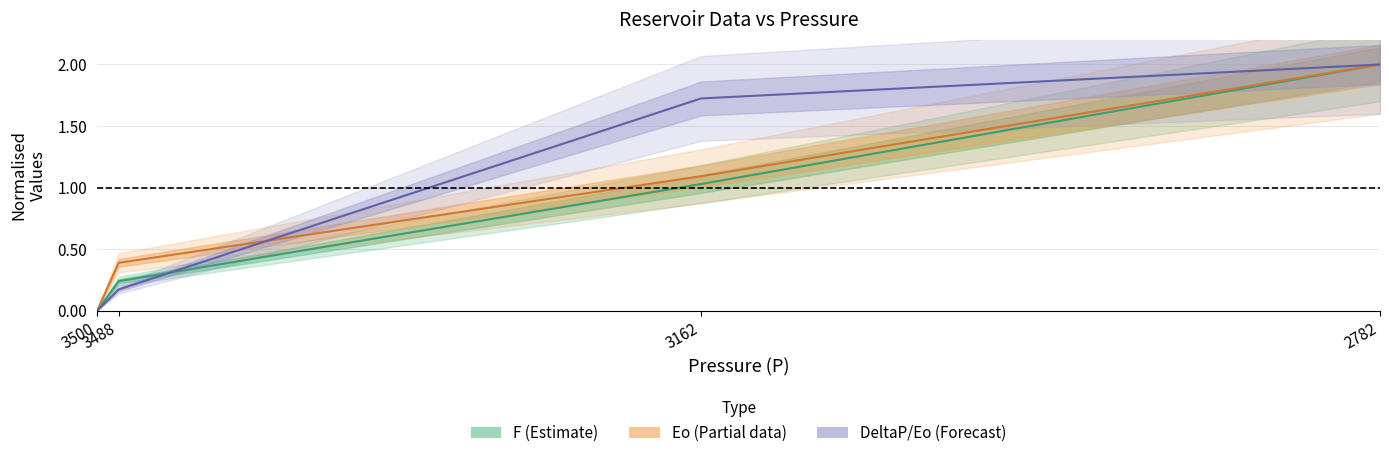

Is it true that Eo equals 0.6 at 3488?

False